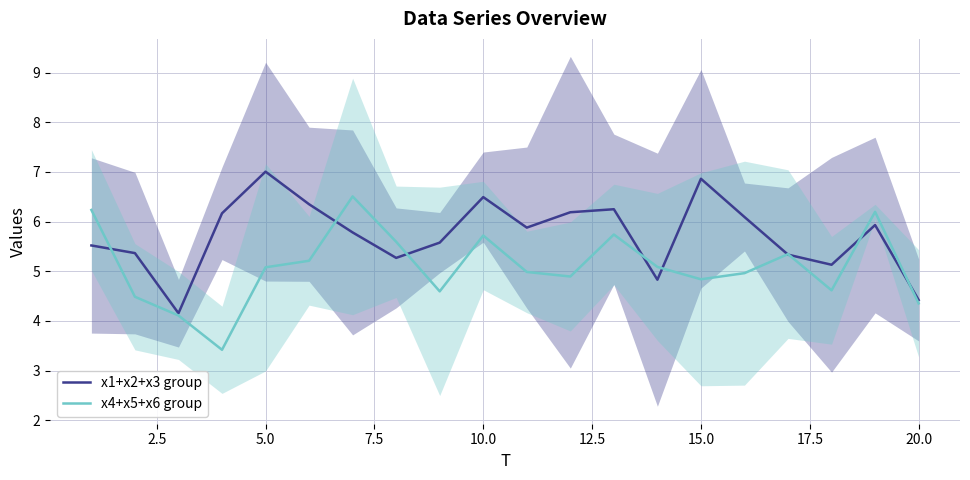

Is it true that x4+x5+x6 group equals 2.9 at 5.0?

False